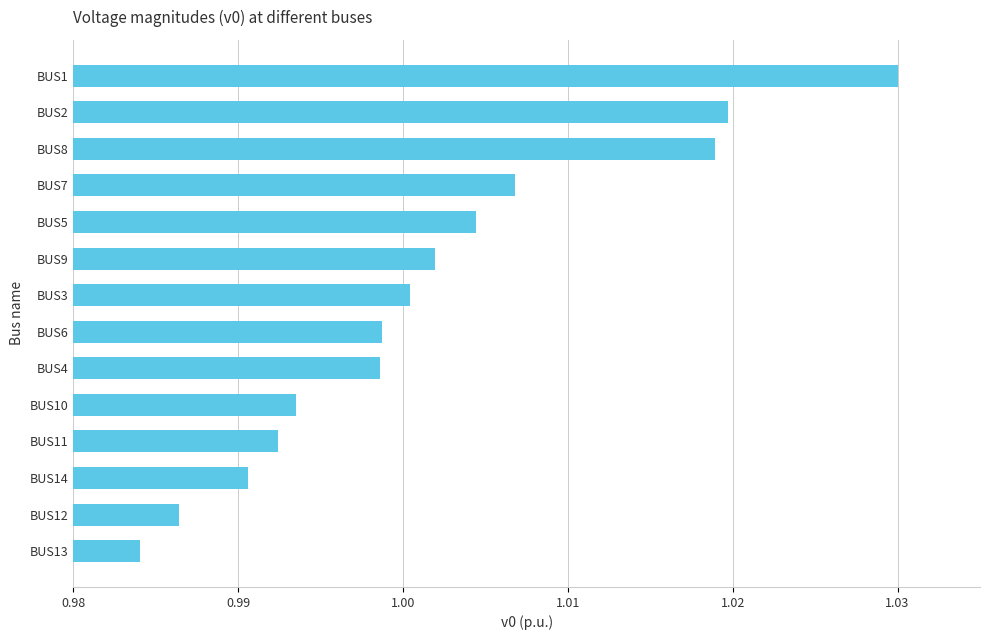

Which has a higher value, BUS7 or BUS14?

BUS7